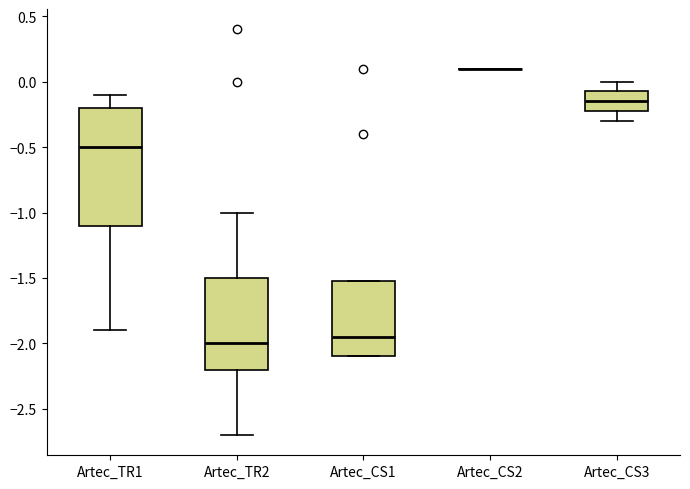

Reading left to right, read every box against the y-axis: the position of its median line, the range the box covers, and the ends of its whiskers. The values are not printed on the chart, so give them approximately, as read against the axis.

Artec_TR1: median -0.50, box -1.10 to -0.20, whiskers -1.90 to -0.10
Artec_TR2: median -2.00, box -2.20 to -1.50, whiskers -2.70 to -1.00
Artec_CS1: median -1.95, box -2.10 to -1.50, whiskers -2.10 to -1.50
Artec_CS2: box collapsed to a line at 0.10, whiskers 0.10 to 0.10
Artec_CS3: median -0.15, box -0.20 to -0.05, whiskers -0.30 to 0.00